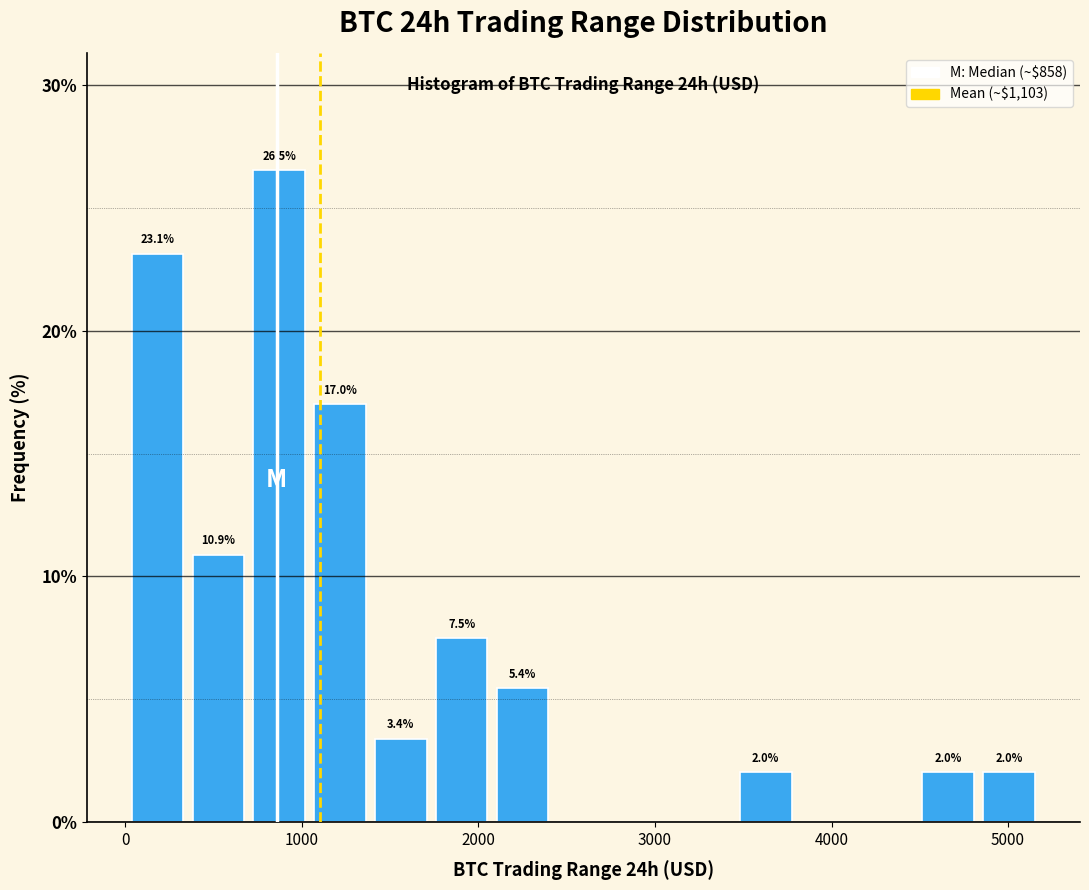

Around what value on the x-axis is the tallest bar? Give the approximate position of its centre, as read against the axis.

900